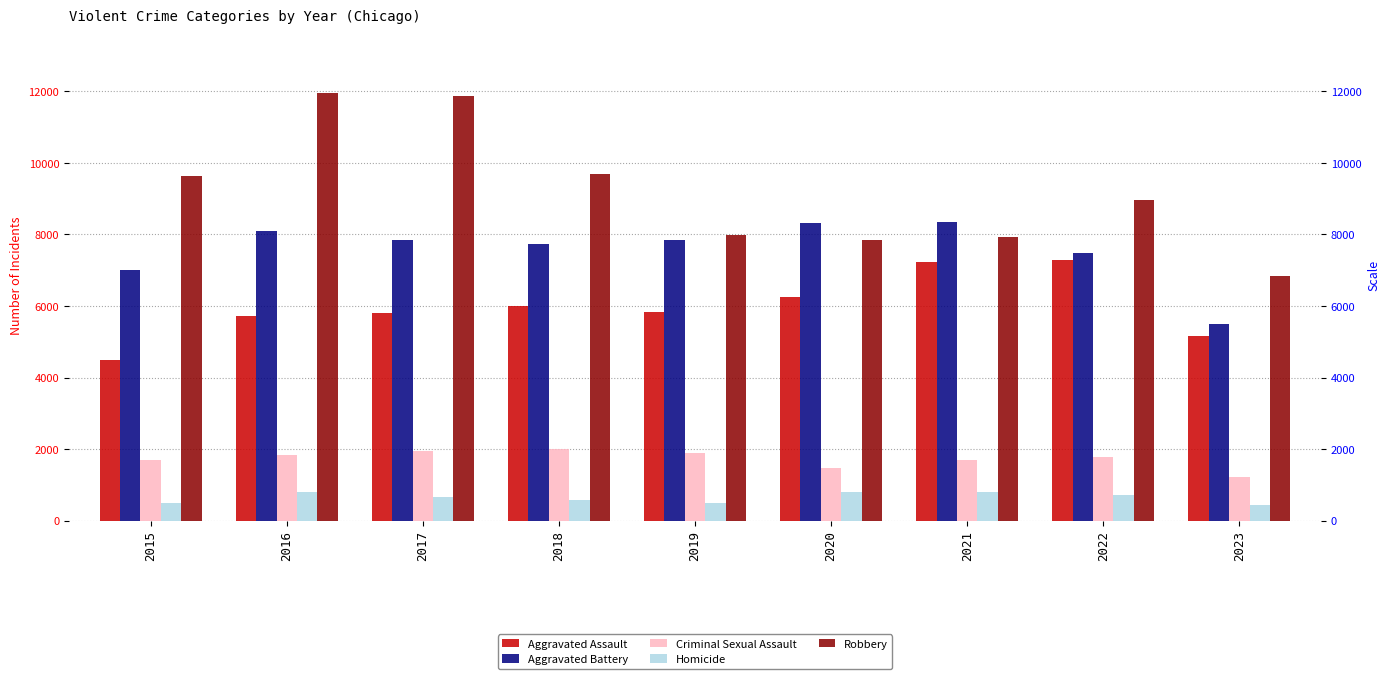

The value of Aggravated Battery at 2022 is 2742. True or false?

False